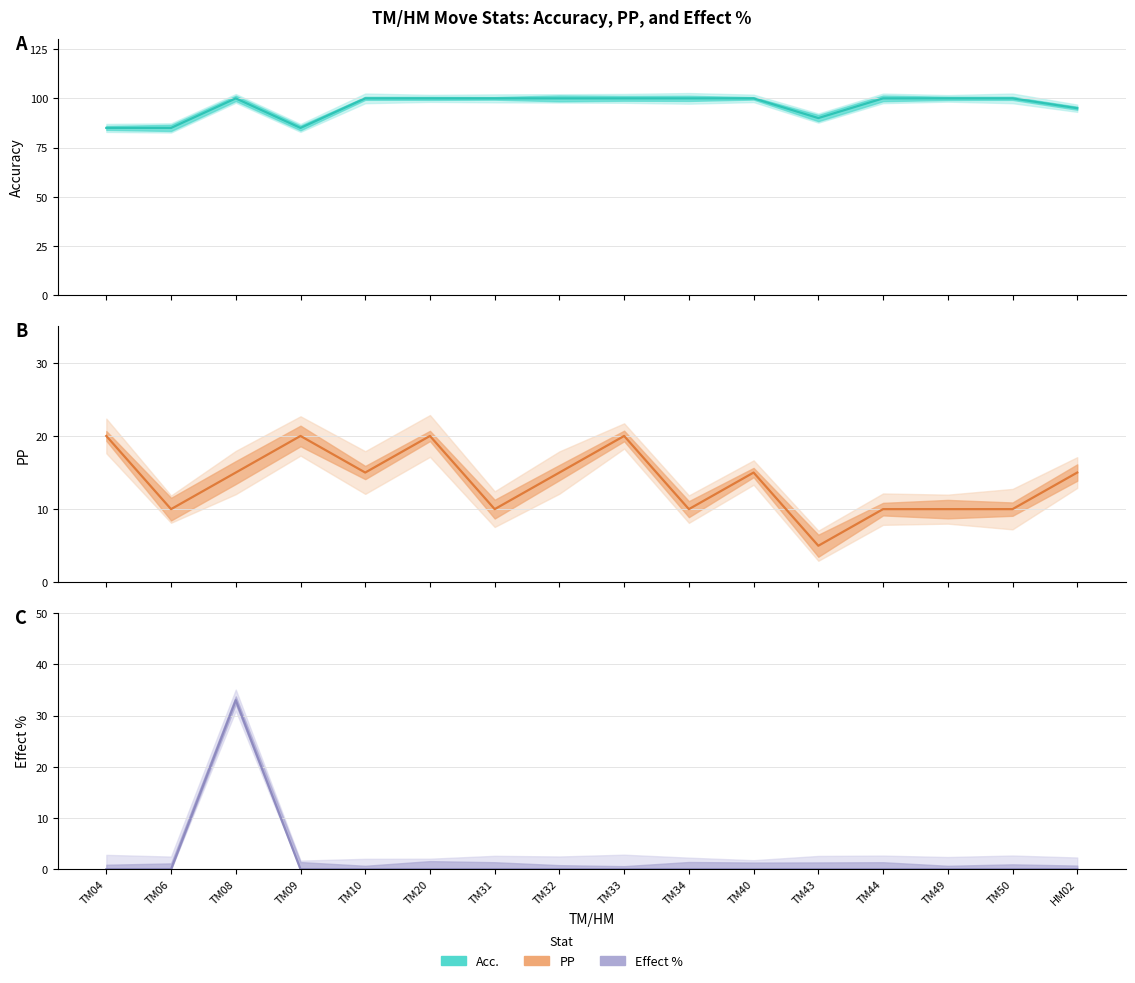

What is the total value across all series at TM06?

95